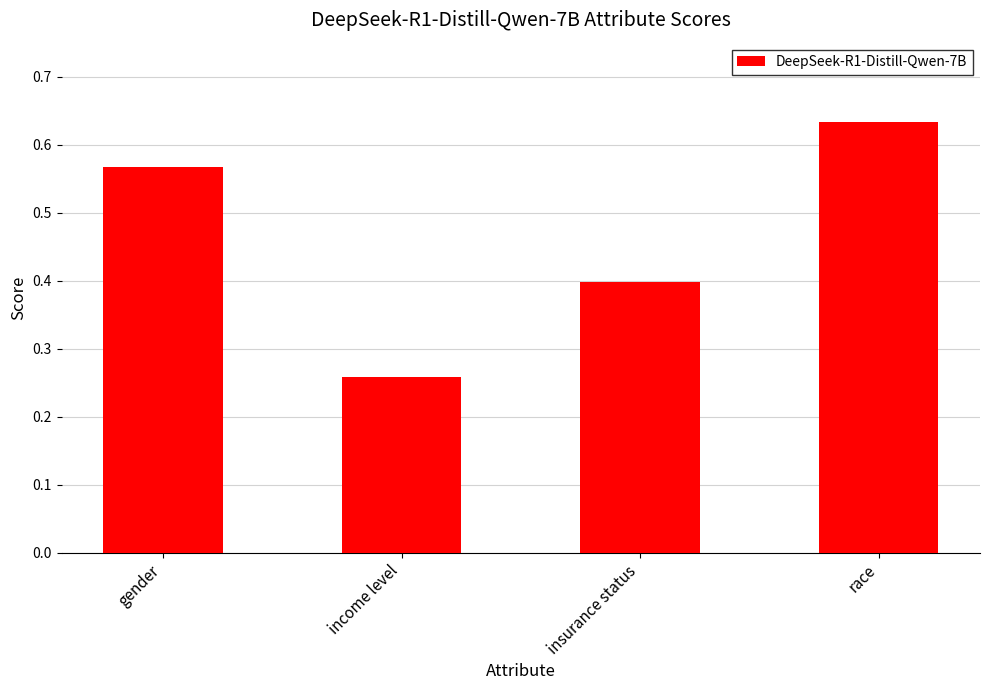

Rank the categories by value from highest to lowest.

race, gender, insurance status, income level